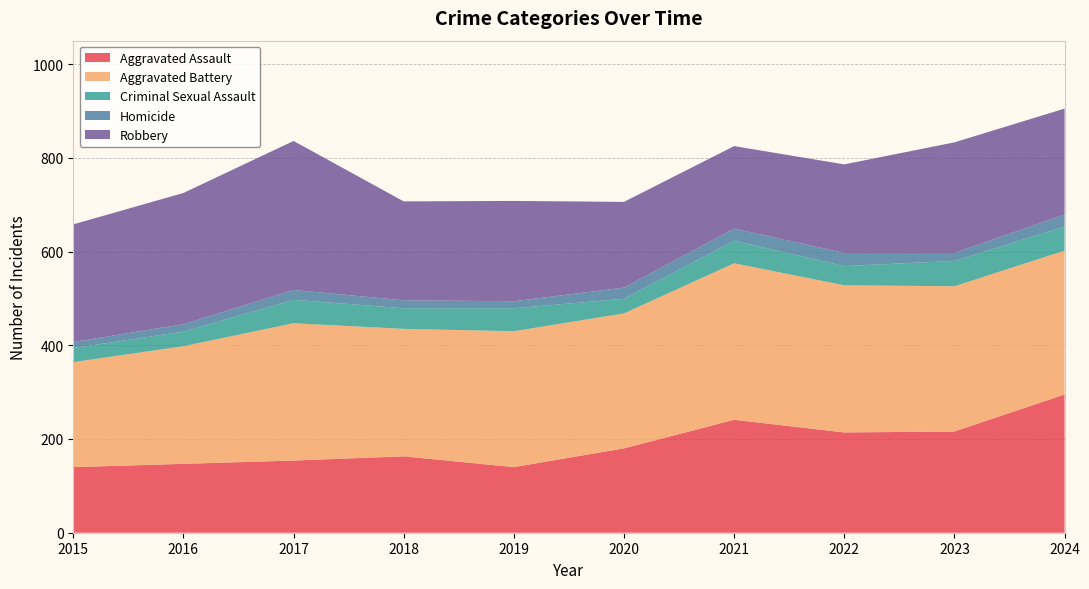

Reading left to right, what are all the values shown in this chart?

Aggravated Assault: 2015=140	2016=147	2017=154	2018=163	2019=140	2020=180	2021=241	2022=214	2023=216	2024=295
Aggravated Battery: 2015=224	2016=251	2017=293	2018=272	2019=290	2020=288	2021=334	2022=314	2023=310	2024=307
Criminal Sexual Assault: 2015=30	2016=31	2017=50	2018=44	2019=49	2020=31	2021=48	2022=41	2023=54	2024=51
Homicide: 2015=13	2016=16	2017=21	2018=17	2019=15	2020=24	2021=26	2022=28	2023=17	2024=26
Robbery: 2015=251	2016=280	2017=318	2018=211	2019=214	2020=183	2021=176	2022=189	2023=236	2024=226